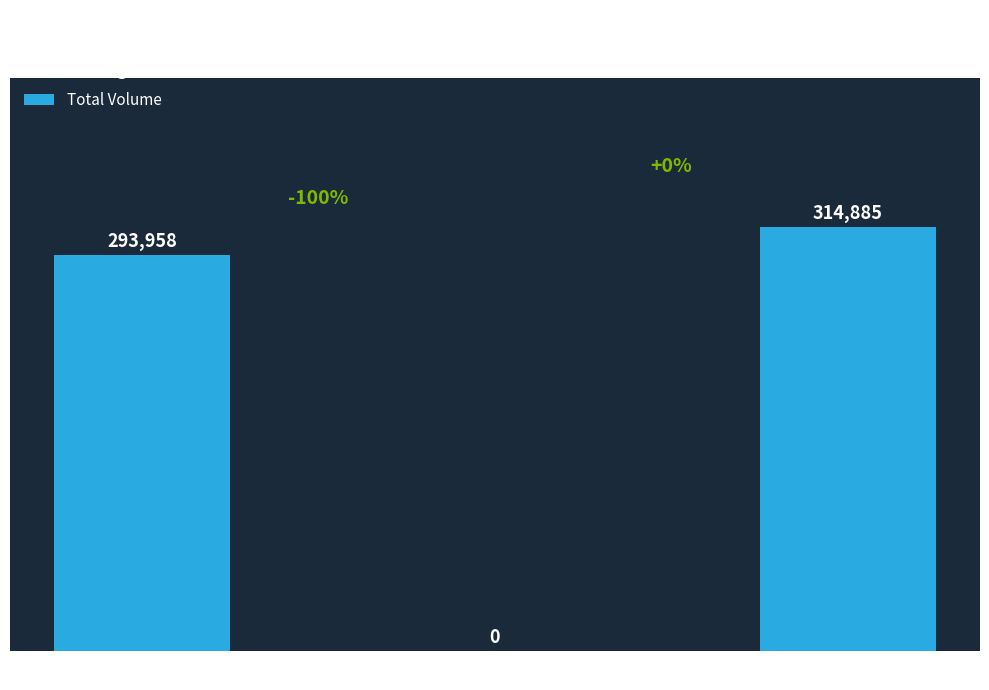

True or false: the data shows 554095.7 at Trade State 2.

False